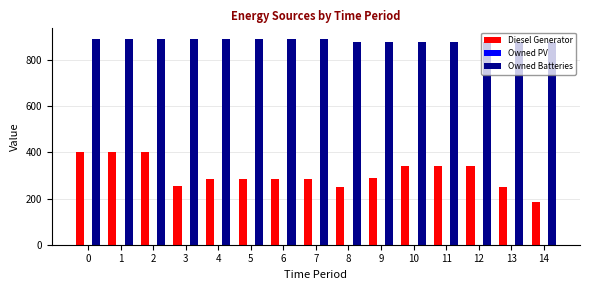

Rank the series by their average value, from lowest to highest.

Diesel Generator, Owned Batteries